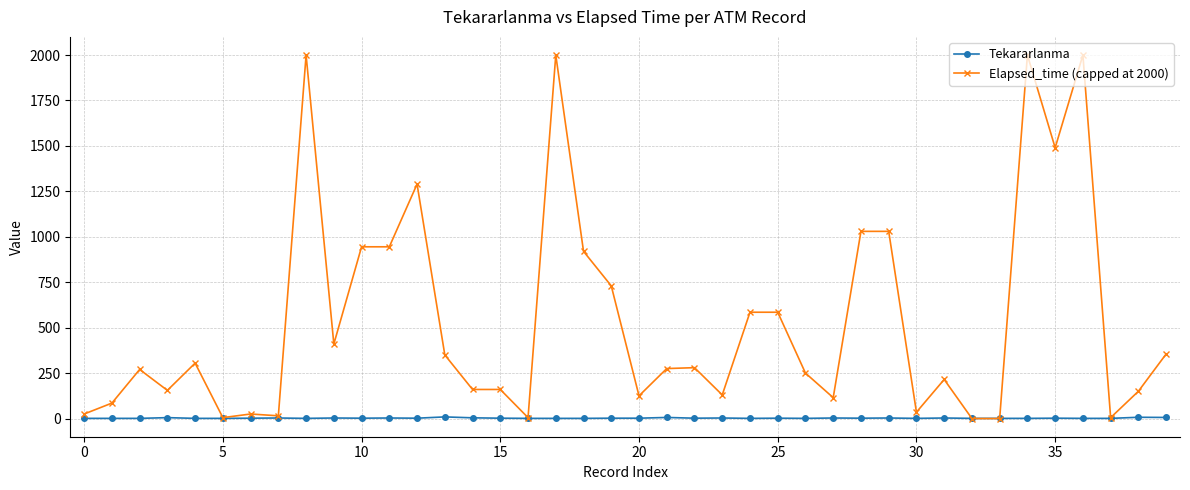

At how many categories does at least one series exceed 861?

11